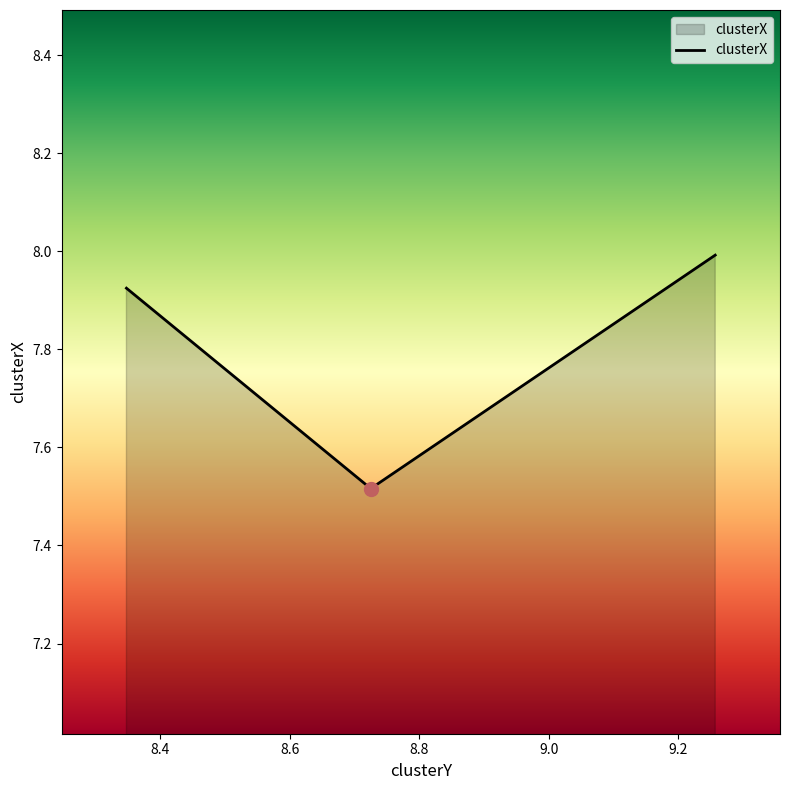

What is the maximum value shown in the chart?

8.0